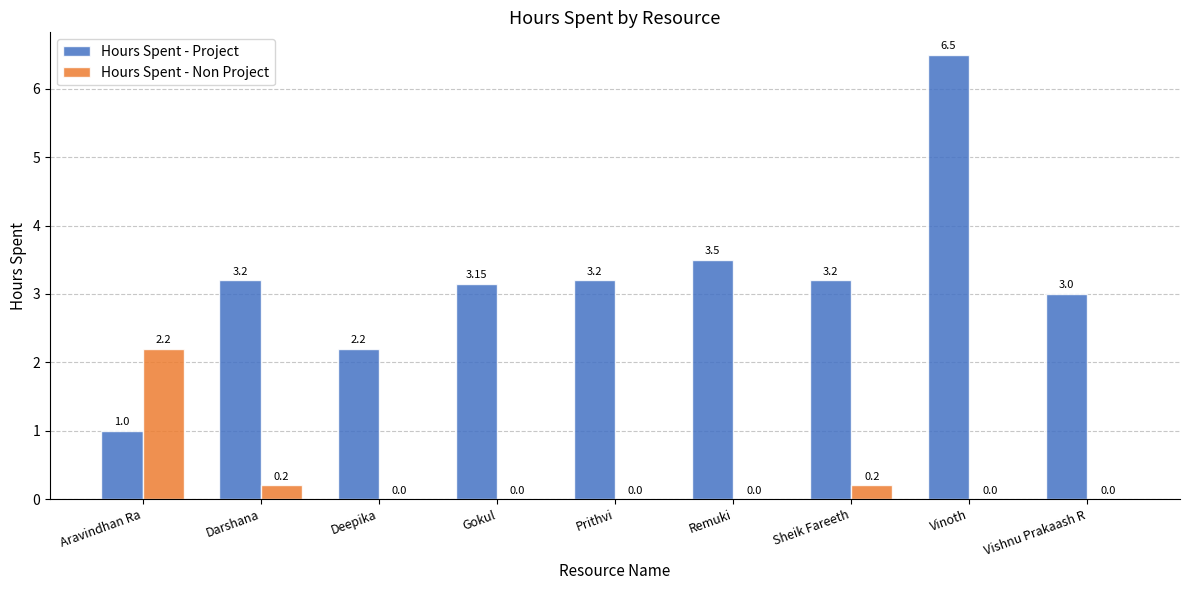

What is the sum of the Hours Spent - Project values at Remuki and Sheik Fareeth?

6.7